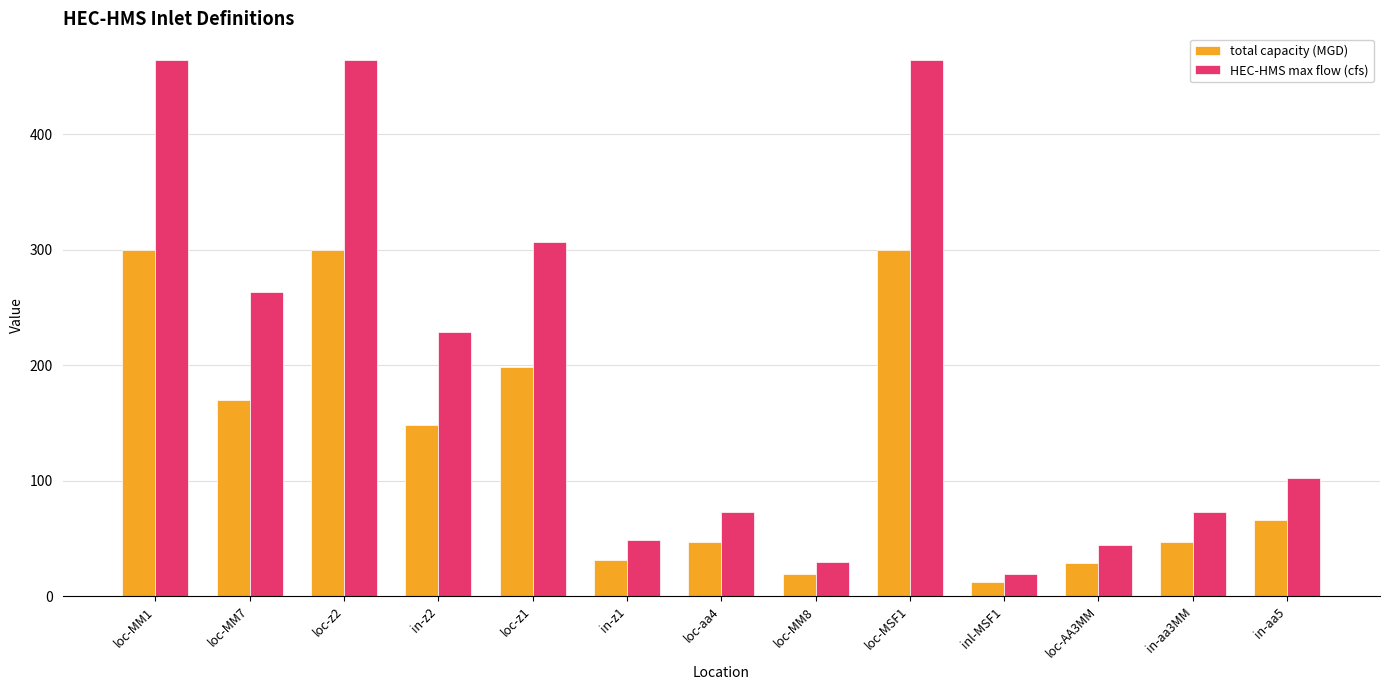

What is the smallest value displayed?

12.6